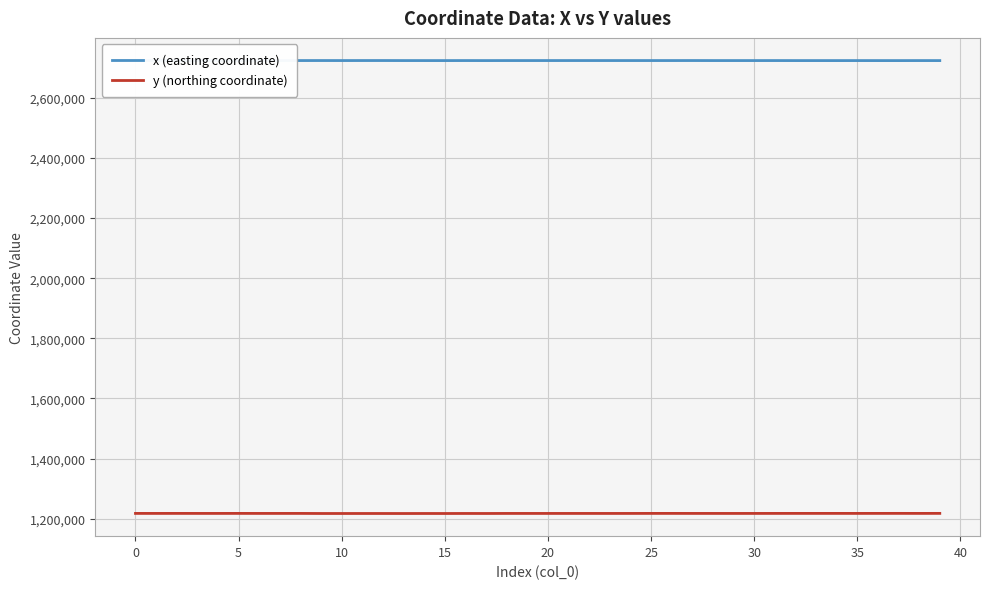

List the series in order of their overall mean, lowest first.

y (northing coordinate), x (easting coordinate)